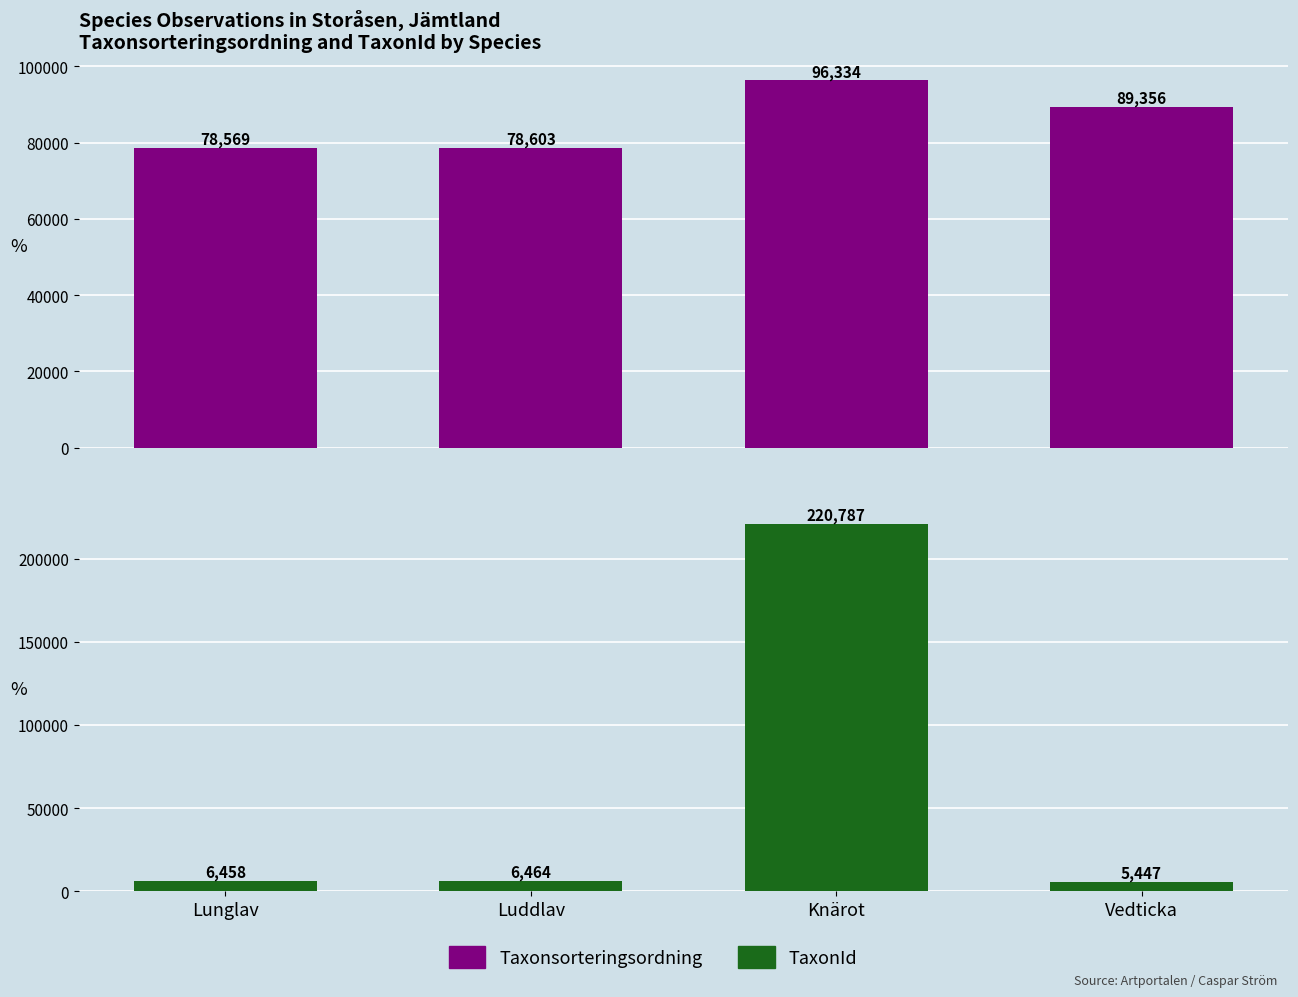

The Taxonsorteringsordning series shows 89356 at Vedticka. True or false?

True